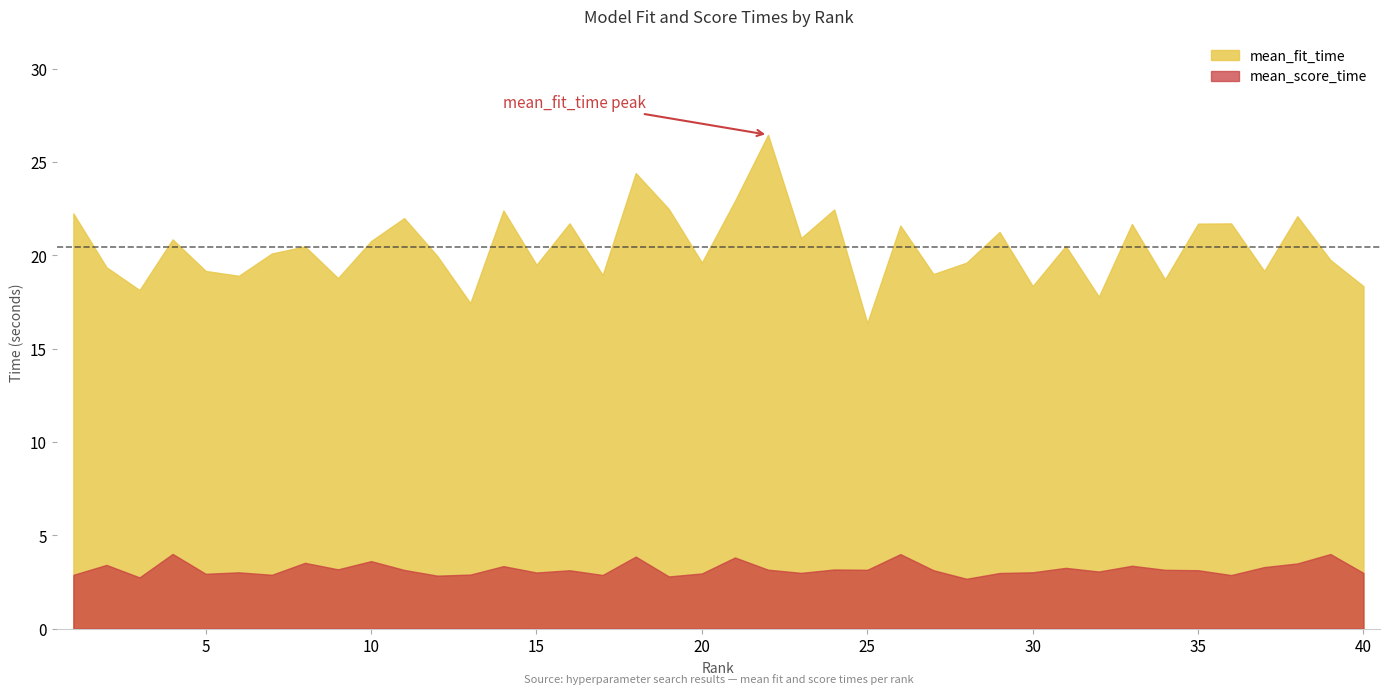

Reading right to left, extract all data points from this chart.

mean_fit_time: 40=18.4	39=19.8	38=22.1	37=19.2	36=21.7	35=21.7	34=18.7	33=21.7	32=17.8	31=20.5	30=18.4	29=21.3	28=19.6	27=19.0	26=21.6	25=16.4	24=22.5	23=20.9	22=26.5	21=22.9	20=19.6	19=22.5	18=24.4	17=19.0	16=21.7	15=19.5	14=22.4	13=17.4	12=20.0	11=22.0	10=20.8	9=18.8	8=20.5	7=20.1	6=18.9	5=19.2	4=20.9	3=18.1	2=19.4	1=22.3
mean_score_time: 40=3.0	39=4.0	38=3.5	37=3.3	36=2.9	35=3.1	34=3.2	33=3.4	32=3.1	31=3.3	30=3.0	29=3.0	28=2.7	27=3.1	26=4.0	25=3.2	24=3.2	23=3.0	22=3.2	21=3.8	20=3.0	19=2.8	18=3.9	17=2.9	16=3.1	15=3.0	14=3.4	13=2.9	12=2.8	11=3.1	10=3.6	9=3.2	8=3.5	7=2.9	6=3.0	5=2.9	4=4.0	3=2.7	2=3.4	1=2.9